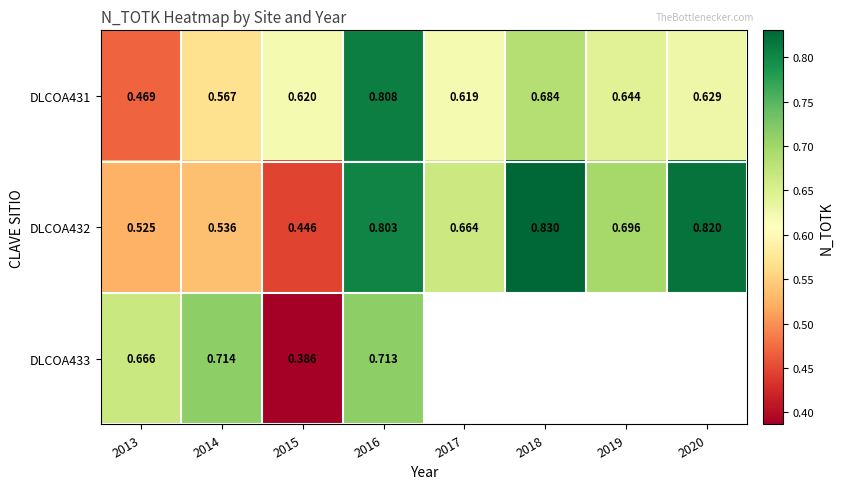

What is the maximum value shown in the chart?

0.8